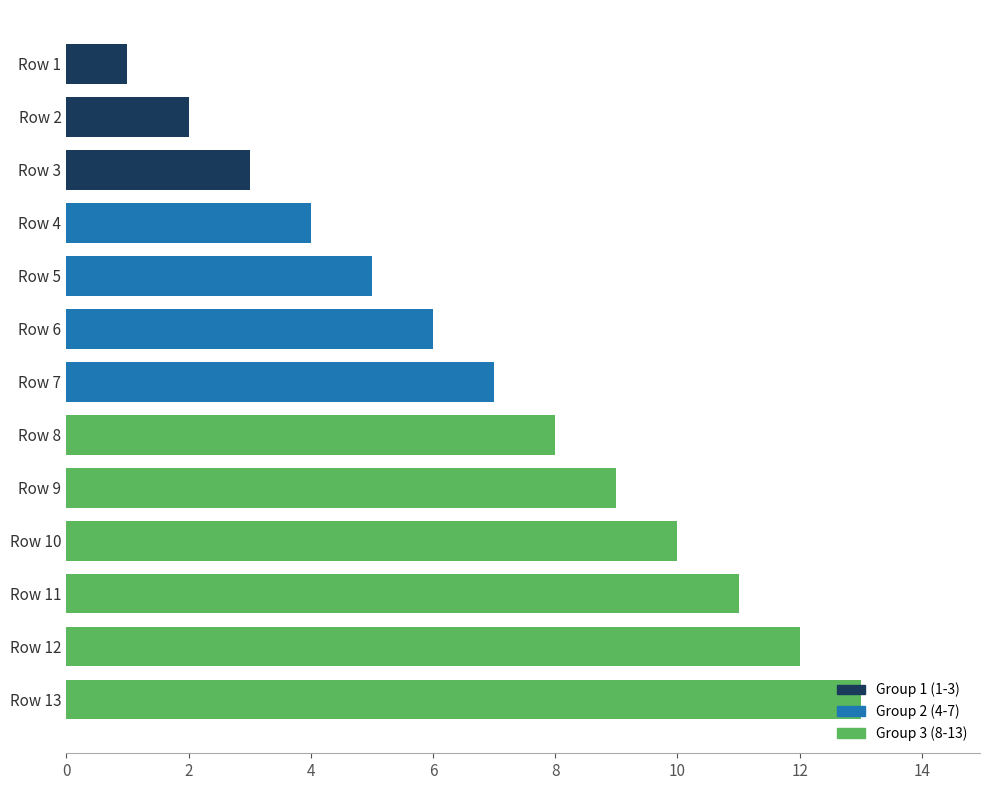

What is the ratio of the value at Row 11 to the value at Row 8?

1.4